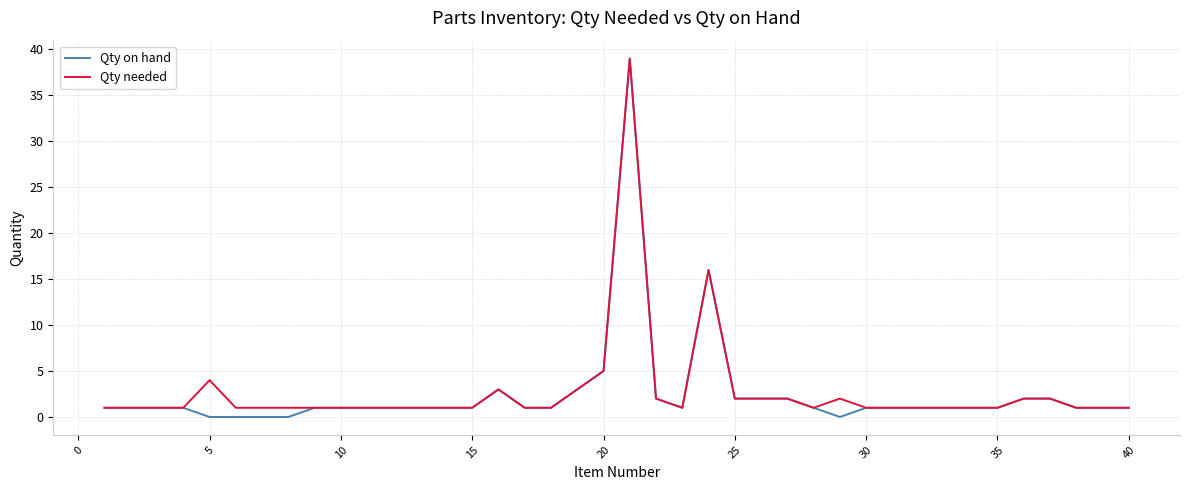

Which series has the largest range (max minus min)?

Qty on hand